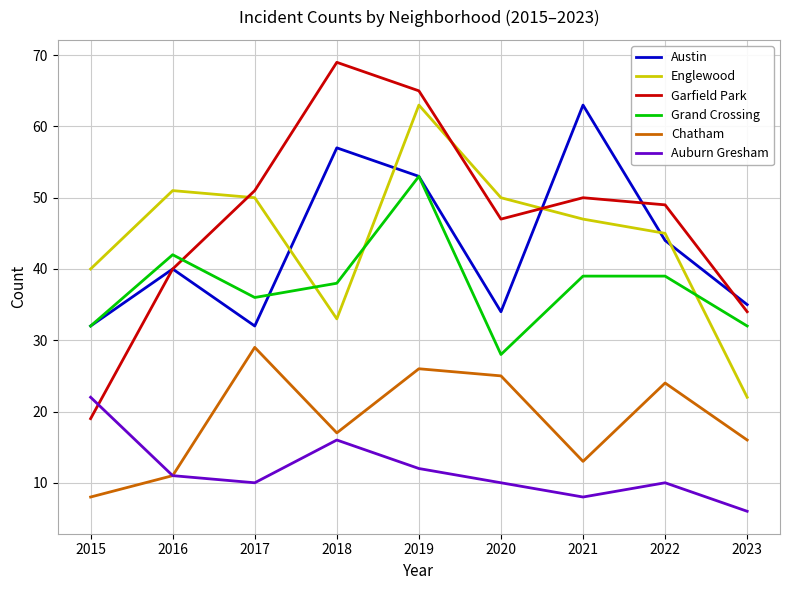

Reading left to right, transcribe all the data shown in this chart.

Austin: 2015=32	2016=40	2017=32	2018=57	2019=53	2020=34	2021=63	2022=44	2023=35
Englewood: 2015=40	2016=51	2017=50	2018=33	2019=63	2020=50	2021=47	2022=45	2023=22
Garfield Park: 2015=19	2016=40	2017=51	2018=69	2019=65	2020=47	2021=50	2022=49	2023=34
Grand Crossing: 2015=32	2016=42	2017=36	2018=38	2019=53	2020=28	2021=39	2022=39	2023=32
Chatham: 2015=8	2016=11	2017=29	2018=17	2019=26	2020=25	2021=13	2022=24	2023=16
Auburn Gresham: 2015=22	2016=11	2017=10	2018=16	2019=12	2020=10	2021=8	2022=10	2023=6